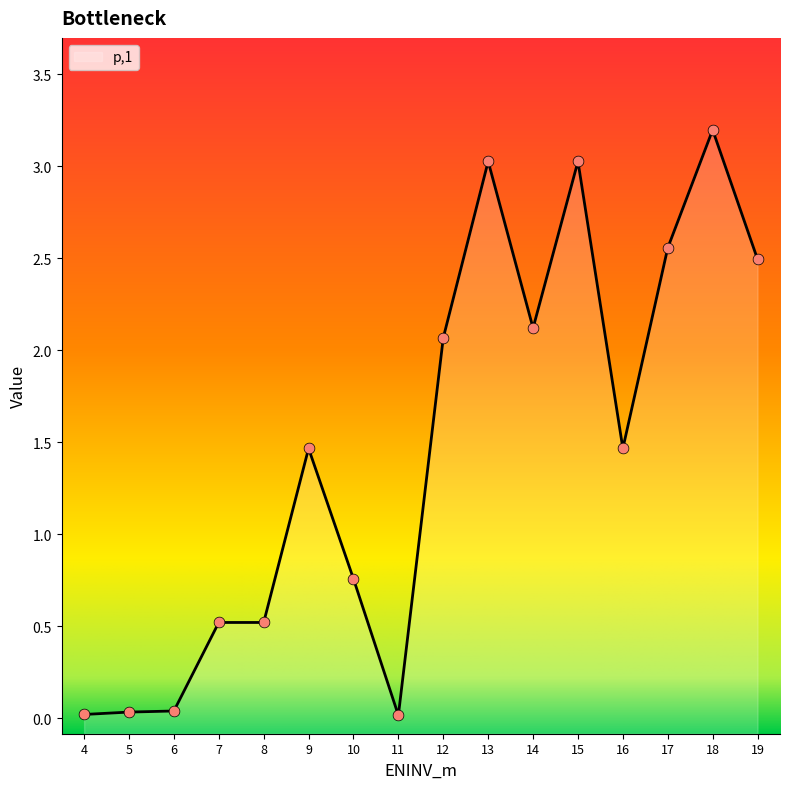

Between 4 and 14, which is larger?

14